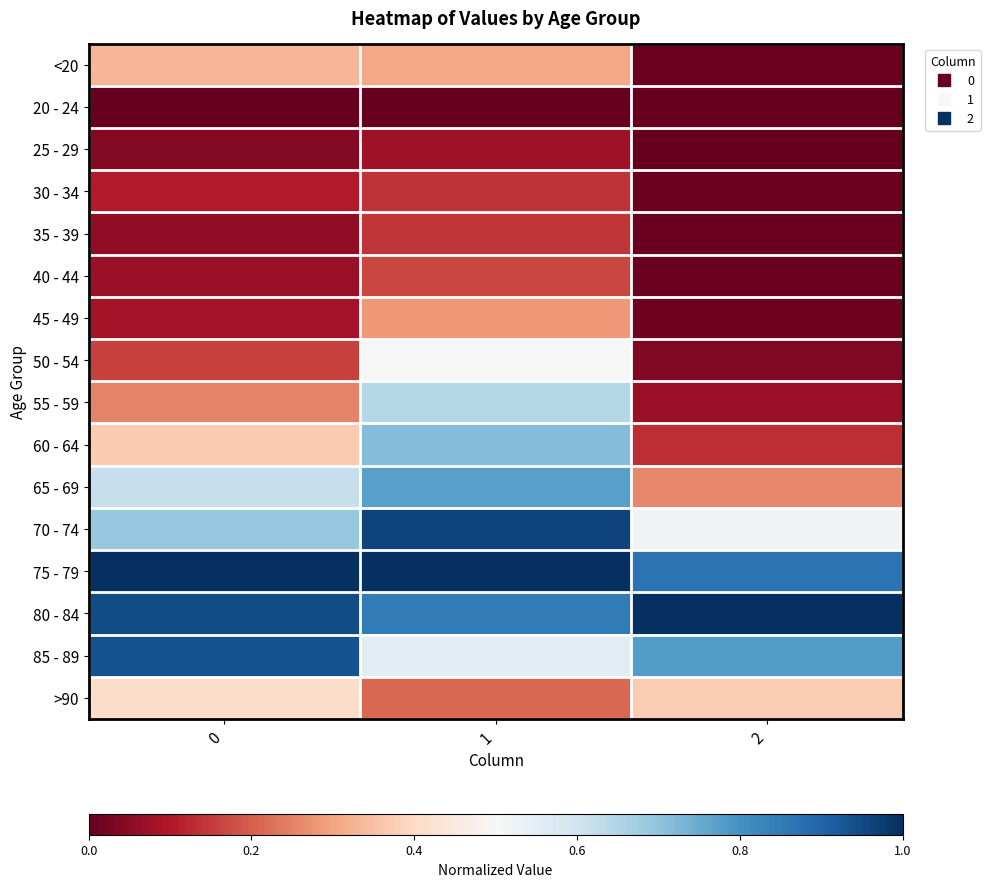

What is the spread (max minus min) of values at 2?

1.0